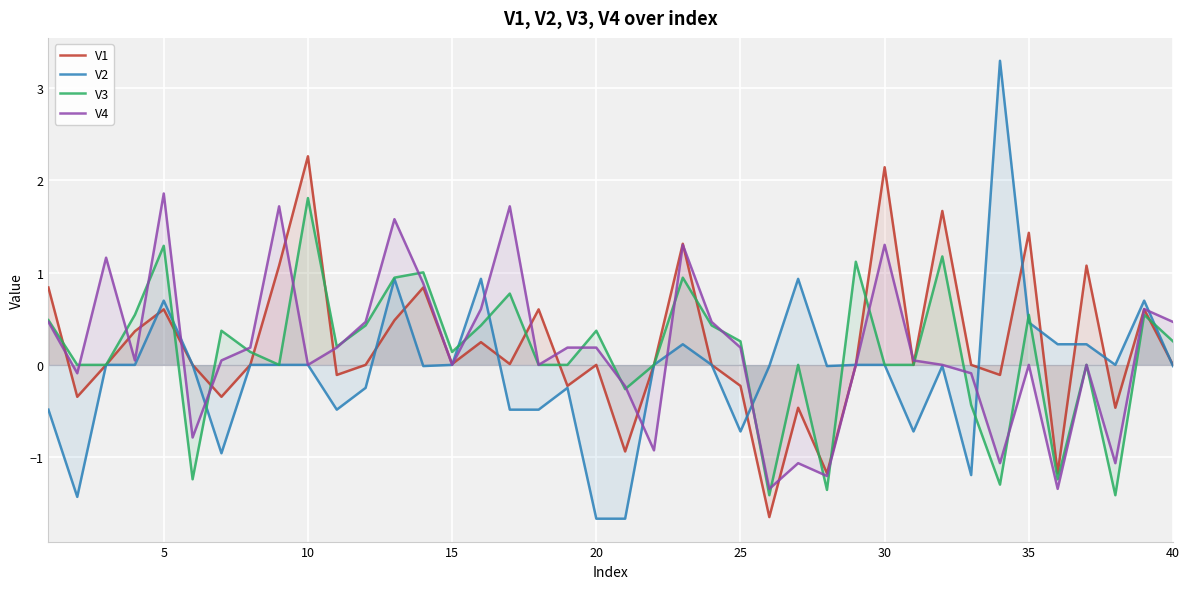

True or false: V3 and V2 intersect in this chart.

True